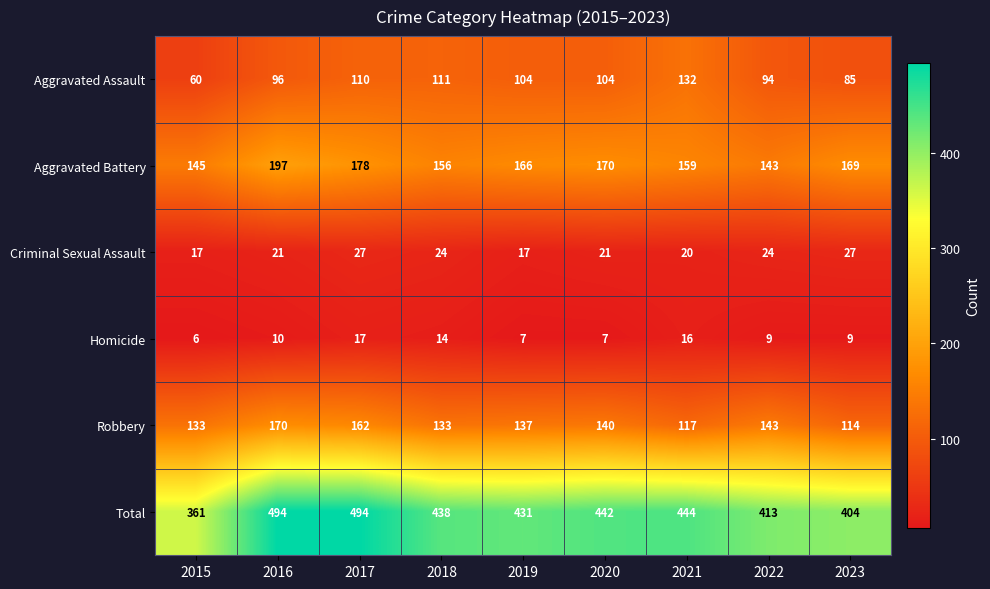

At 2018, list the series in order from smallest to largest.

Homicide, Criminal Sexual Assault, Aggravated Assault, Robbery, Aggravated Battery, Total